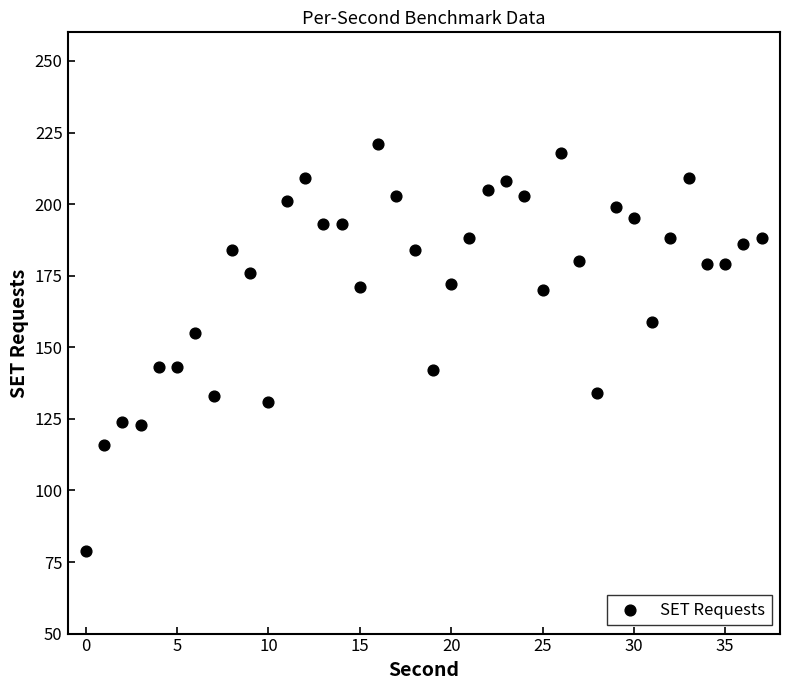

How many data points are displayed?

38